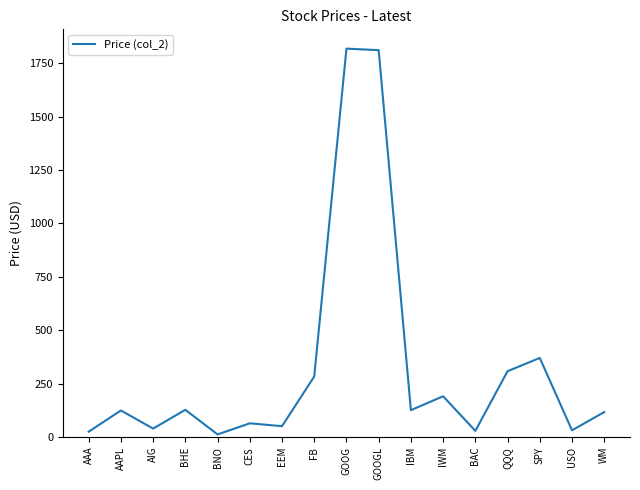

What is the difference between the maximum and minimum values?

1806.3